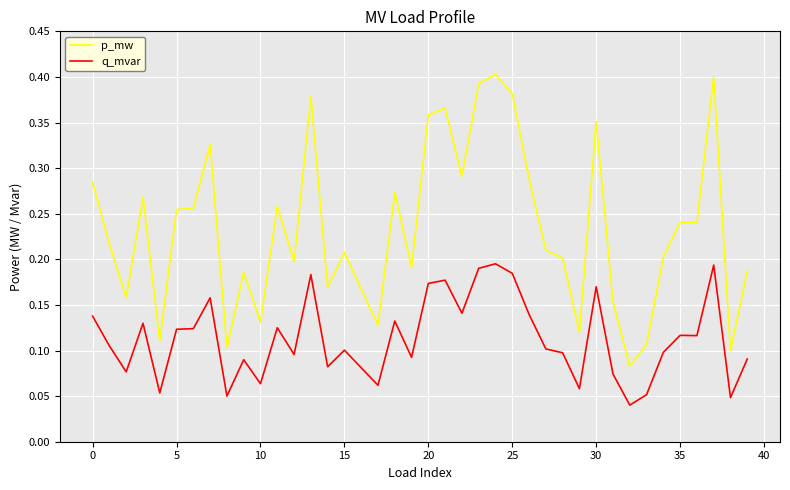

List the series in order of their peak value, highest first.

p_mw, q_mvar